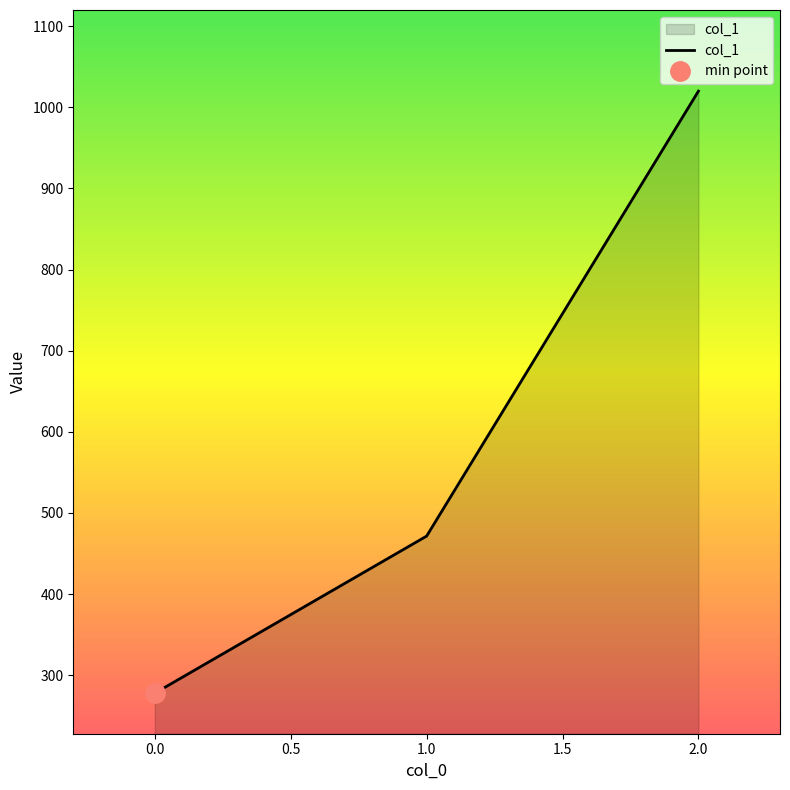

At which label does the data first exceed 471?

1